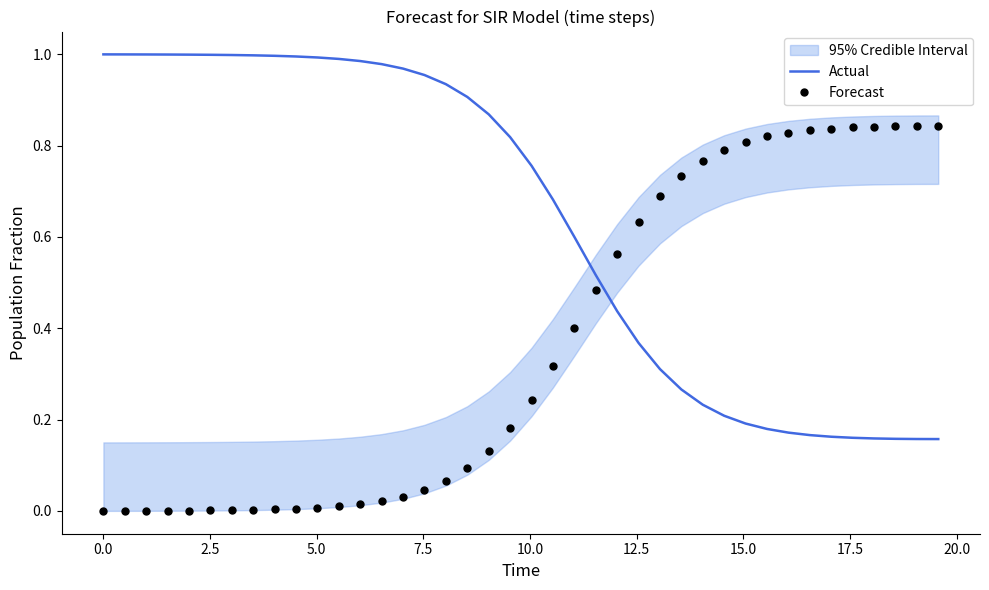

Which series has the largest range (max minus min)?

Forecast